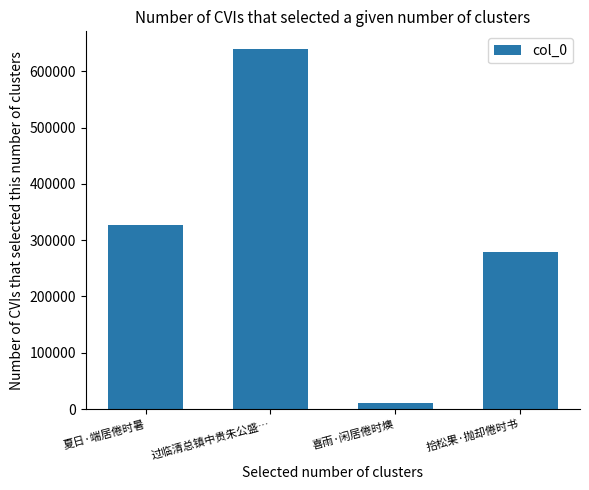

Between 夏日·端居倦时暑 and 拾松果·抛却倦时书, which is larger?

夏日·端居倦时暑